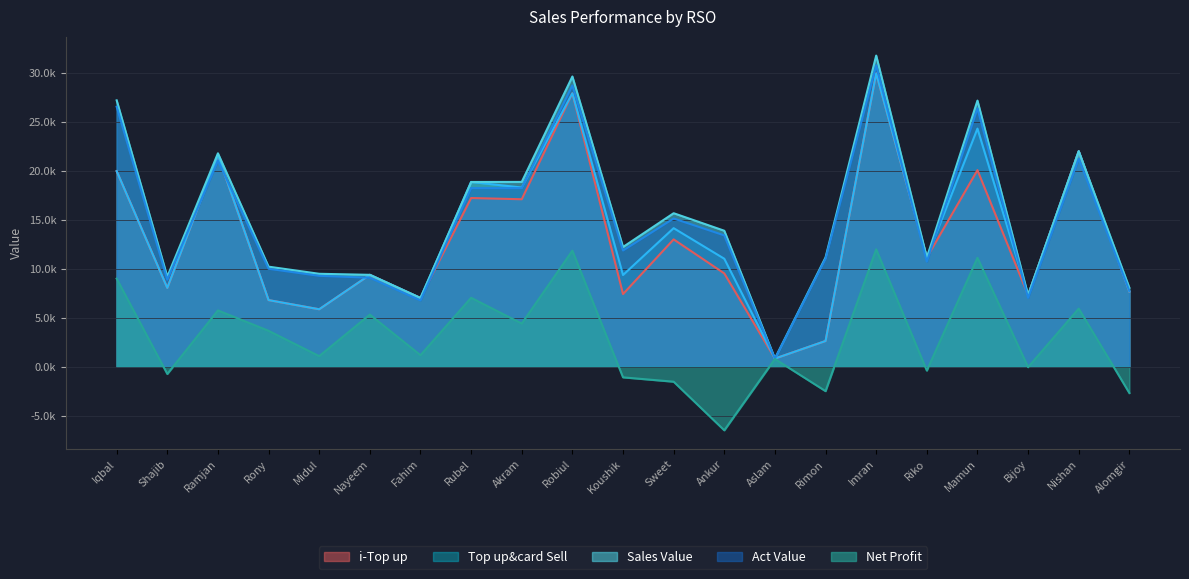

True or false: Net Profit has more than 0 interior local peaks.

True